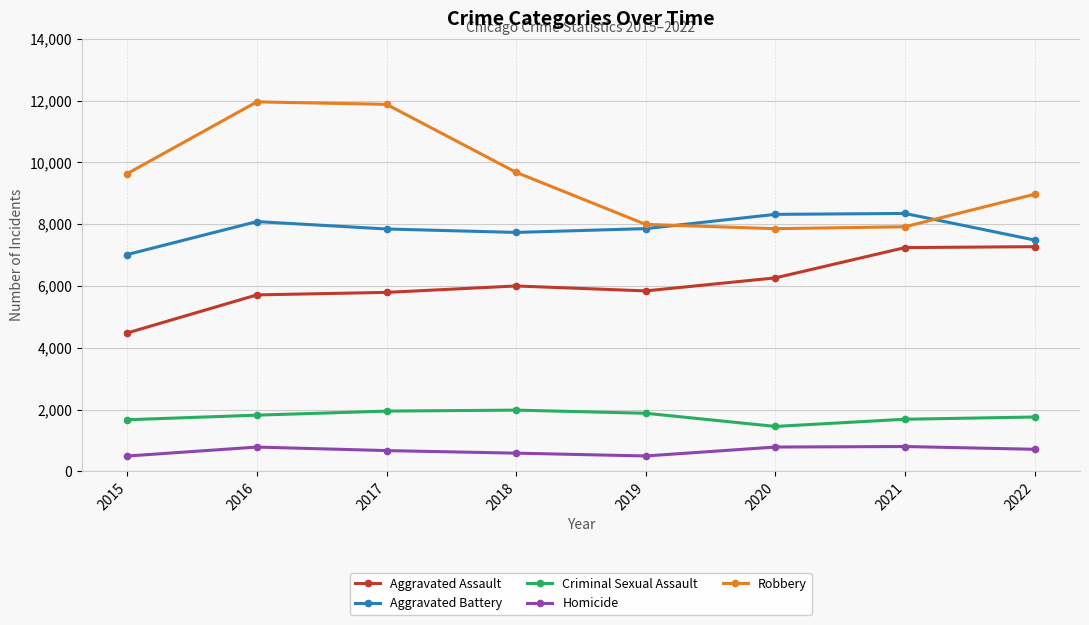

What is the total value across all series at 2016?

28362